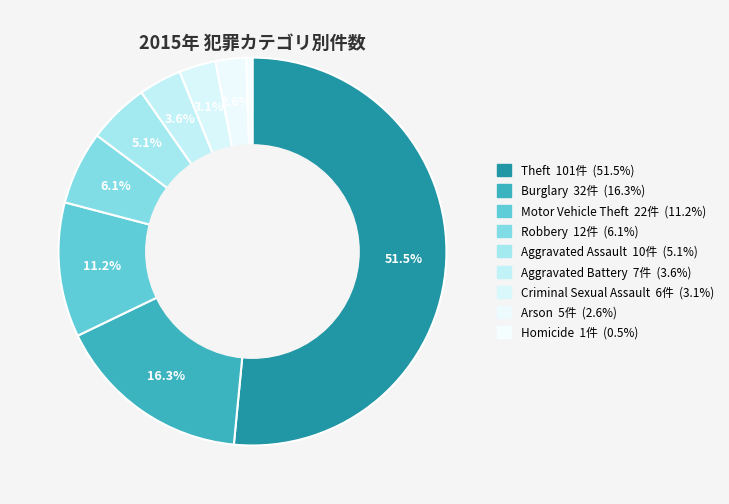

Which slice is the smallest?

Homicide